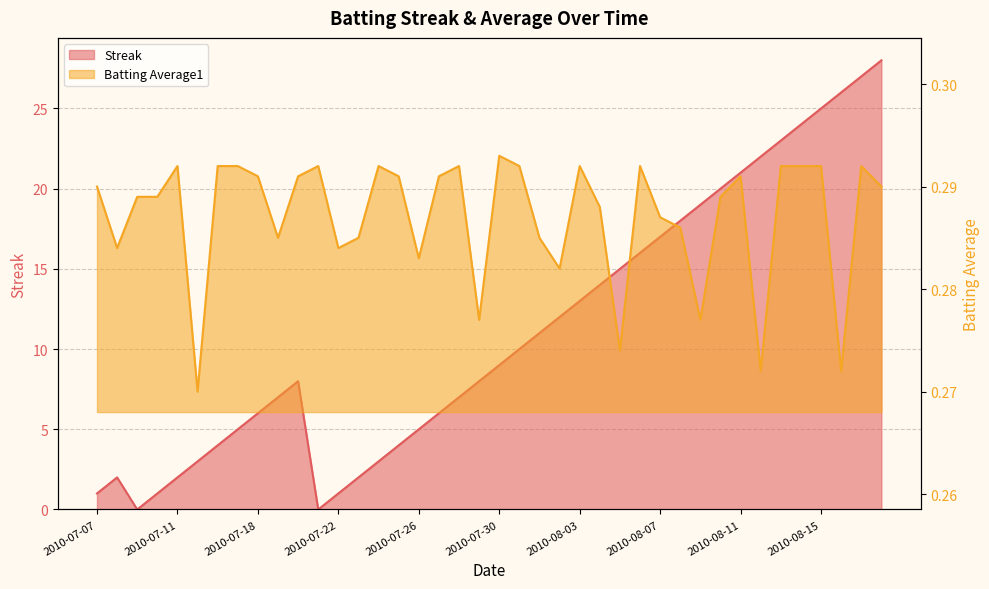

Which label corresponds to the largest value in the chart?

2010-08-18